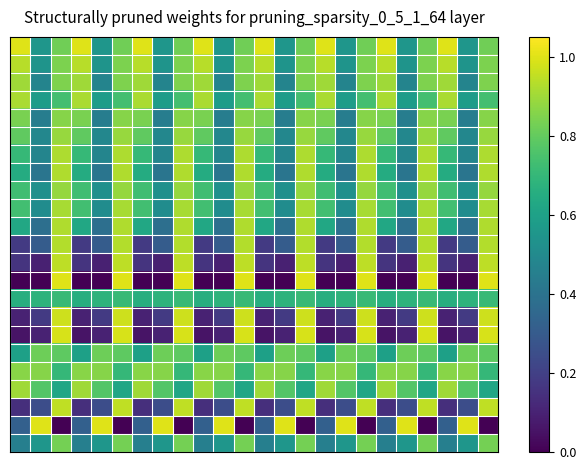

What is the total value across all series at 13?

11.0